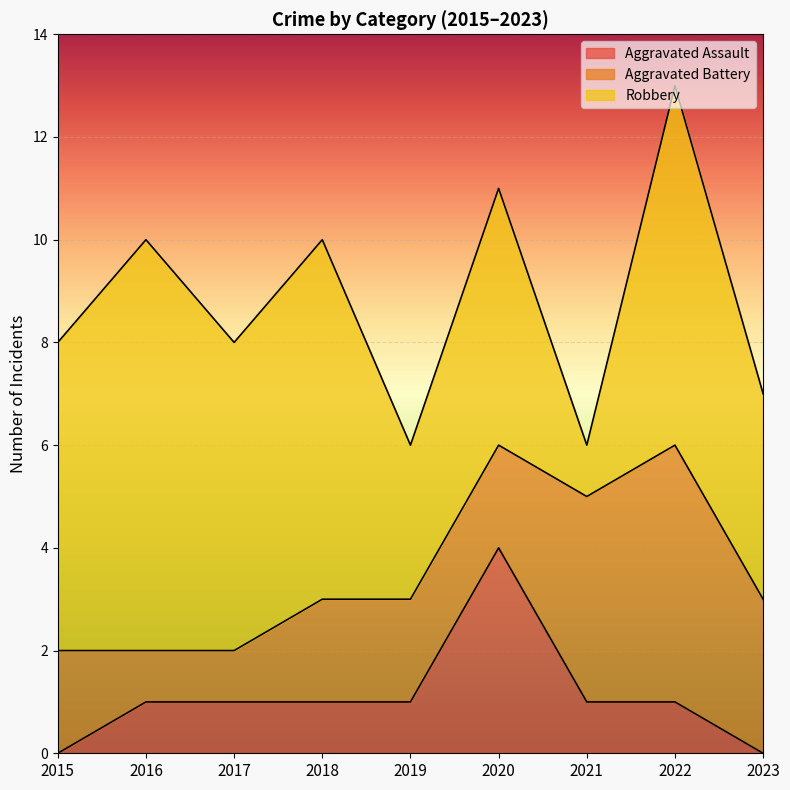

The value of Aggravated Battery at 2019 is 2. True or false?

True